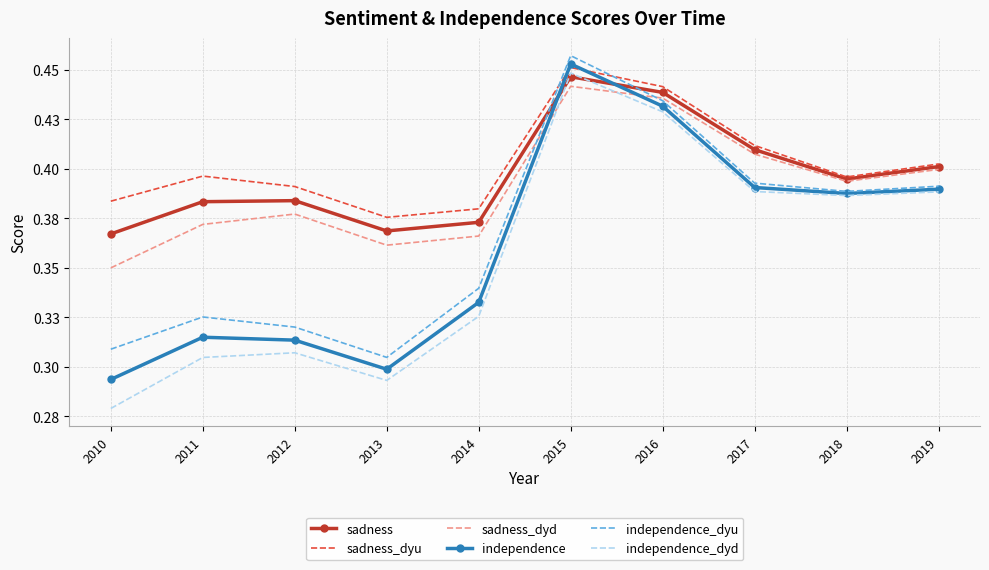

After their last crossing, which series has the higher values: sadness_dyd or independence_dyu?

sadness_dyd